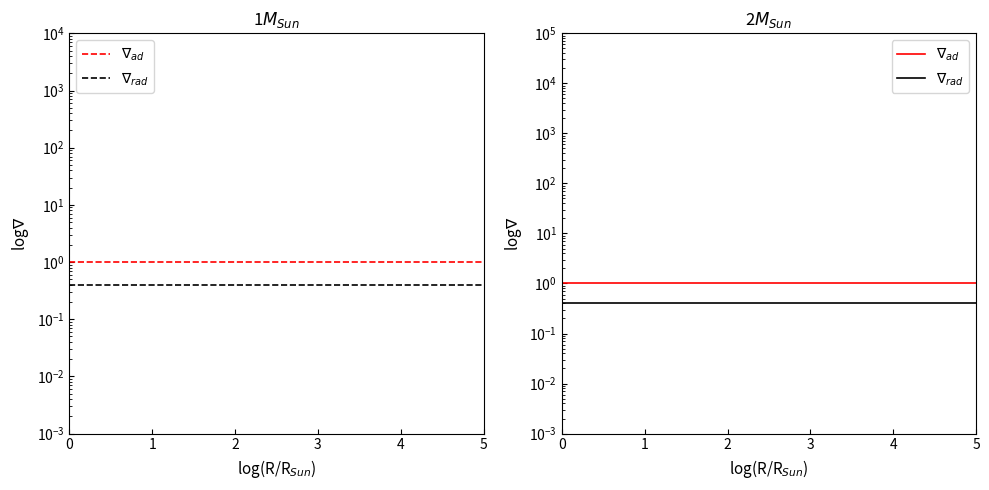

Which series has the widest spread of values?

$\nabla_{ad}$